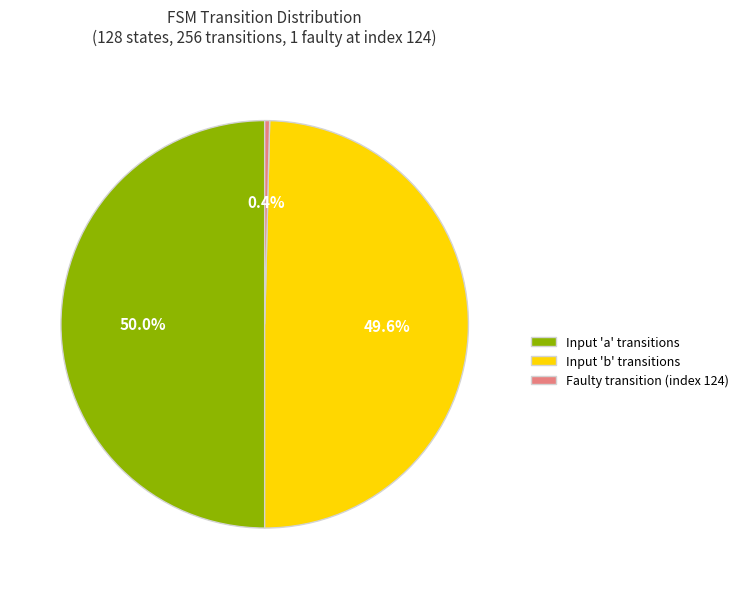

What is the smallest slice in the pie chart?

Faulty transition (index 124)